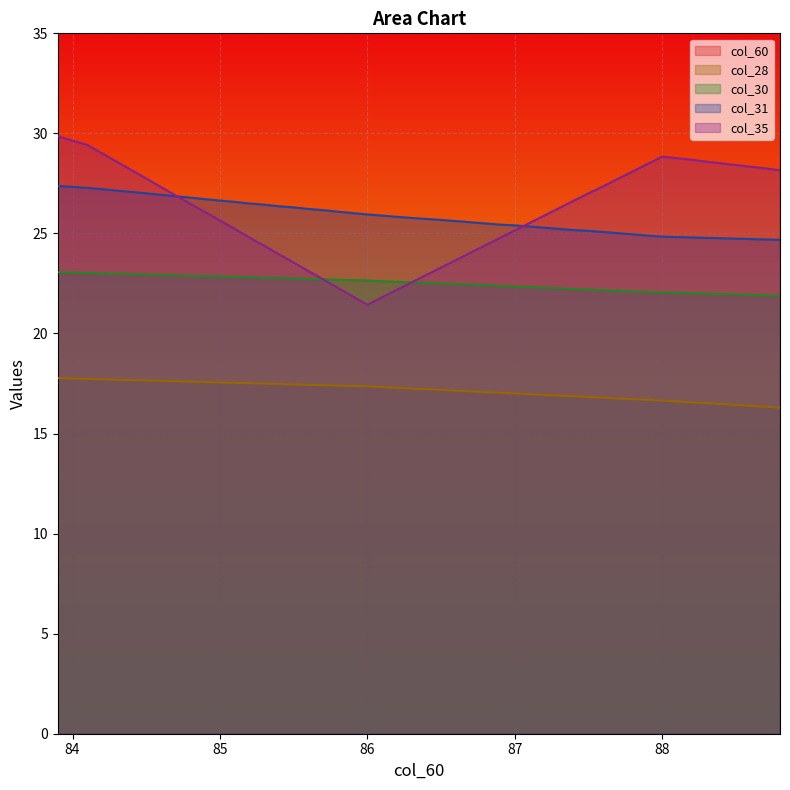

The value of col_35 at 84.9 is 34.2. True or false?

False